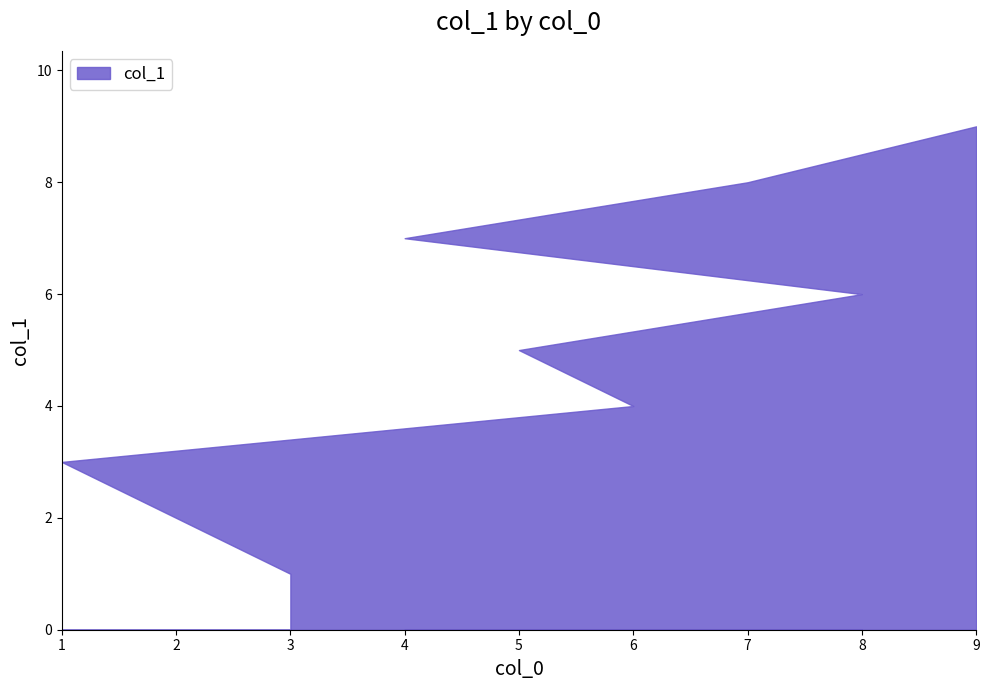

What is the ratio of the value at 5 to the value at 4?

0.7